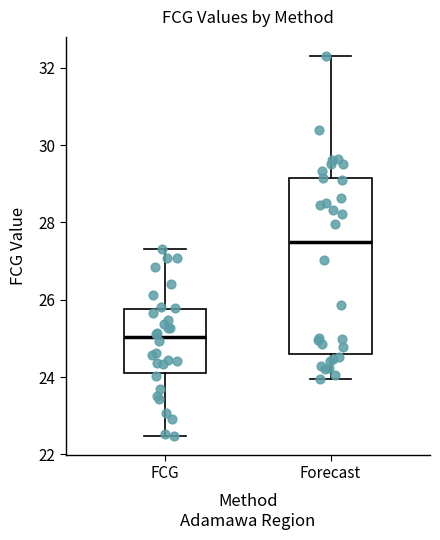

Where is the upper edge of the box for Forecast on the y-axis? The values are not printed on the chart, so give them approximately, as read against the axis.

29.2